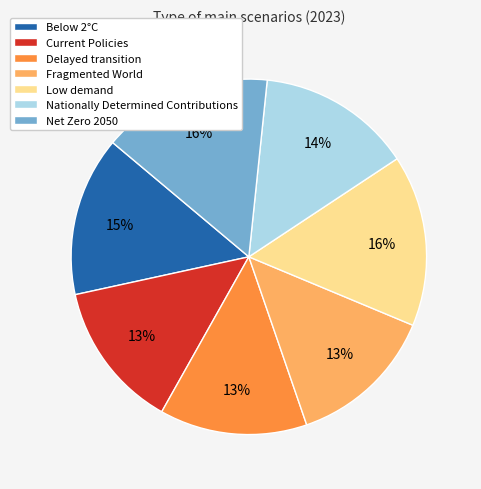

Which has a higher value, Nationally Determined Contributions or Net Zero 2050?

Net Zero 2050